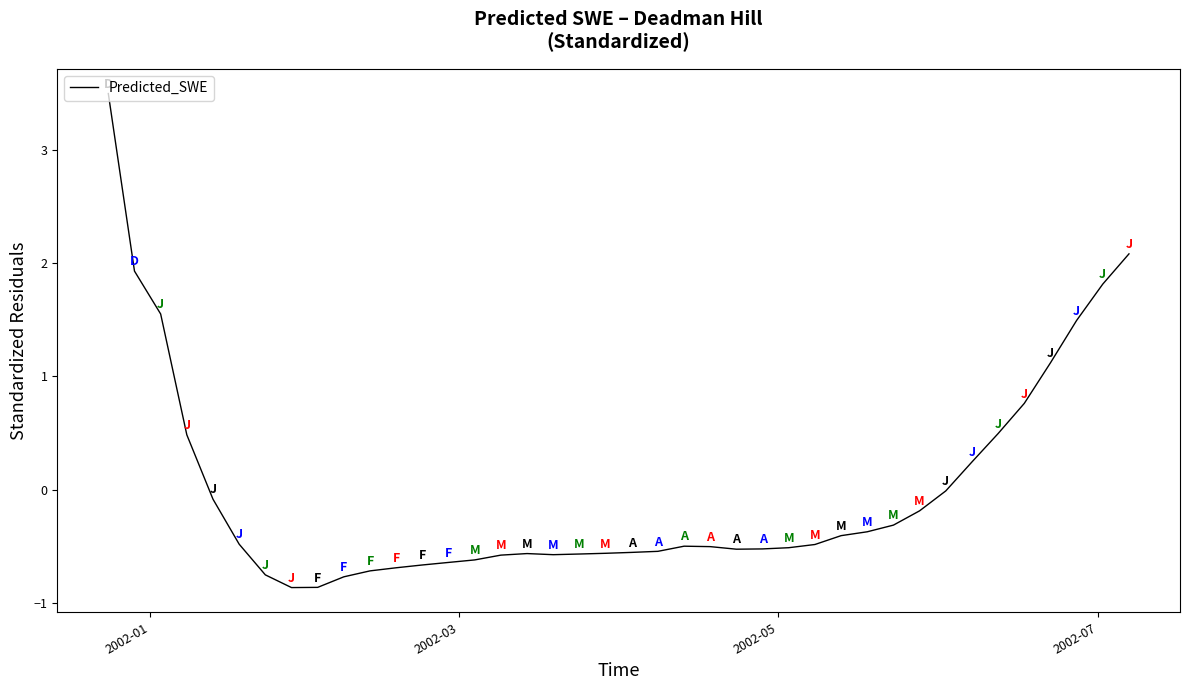

What is the greatest value displayed?

3.5